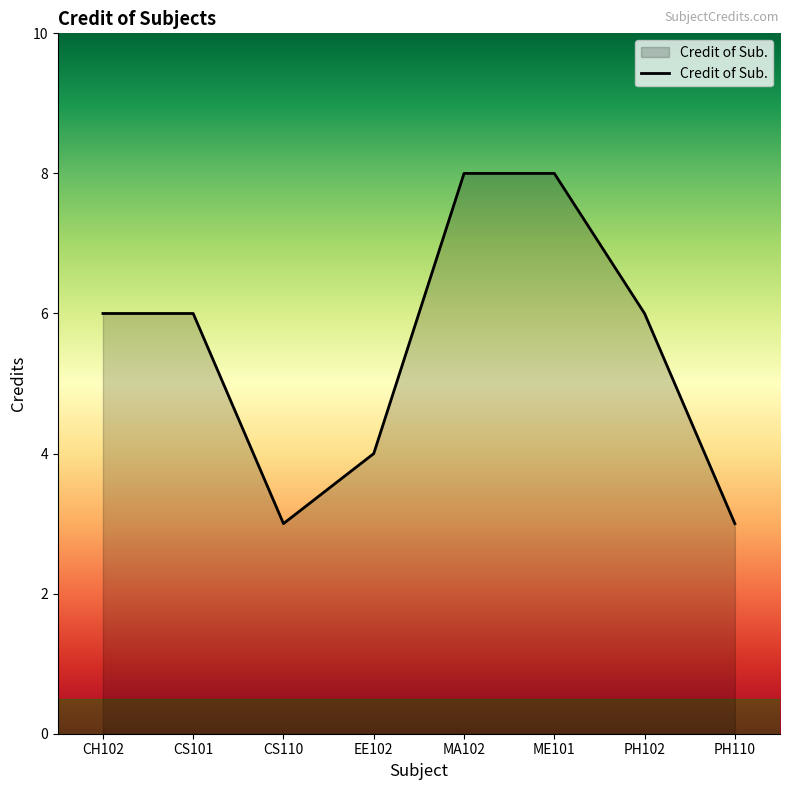

True or false: the data has more than 2 interior local peaks.

False